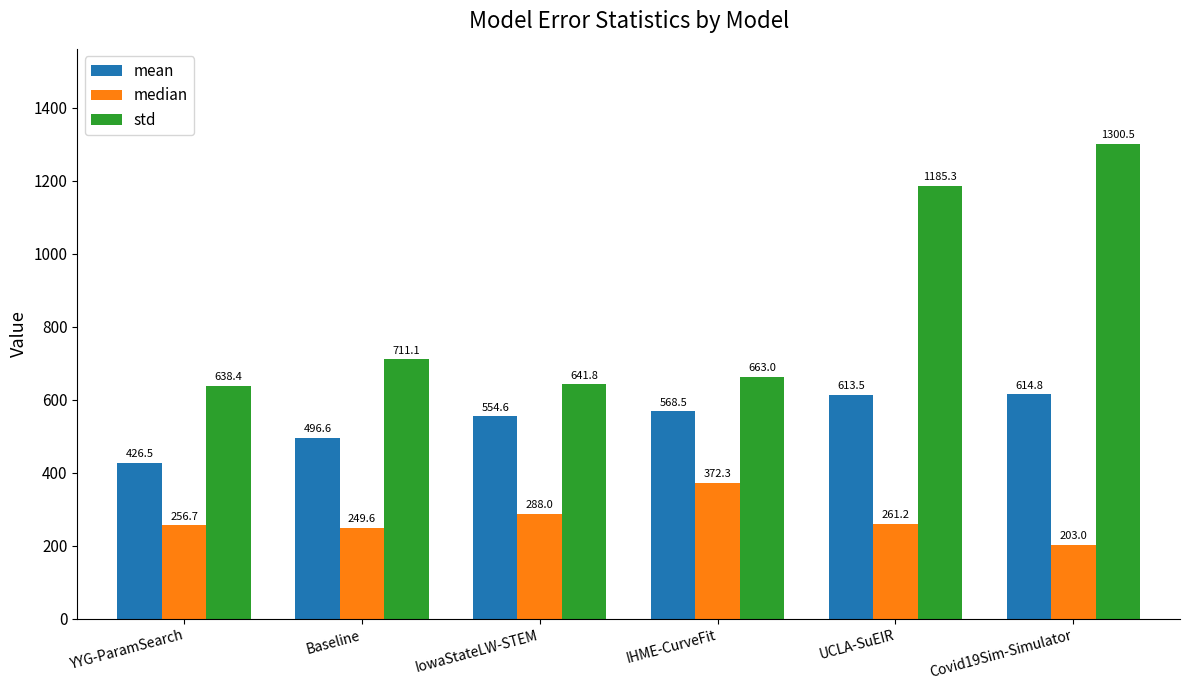

How many bars are there in each group?

3